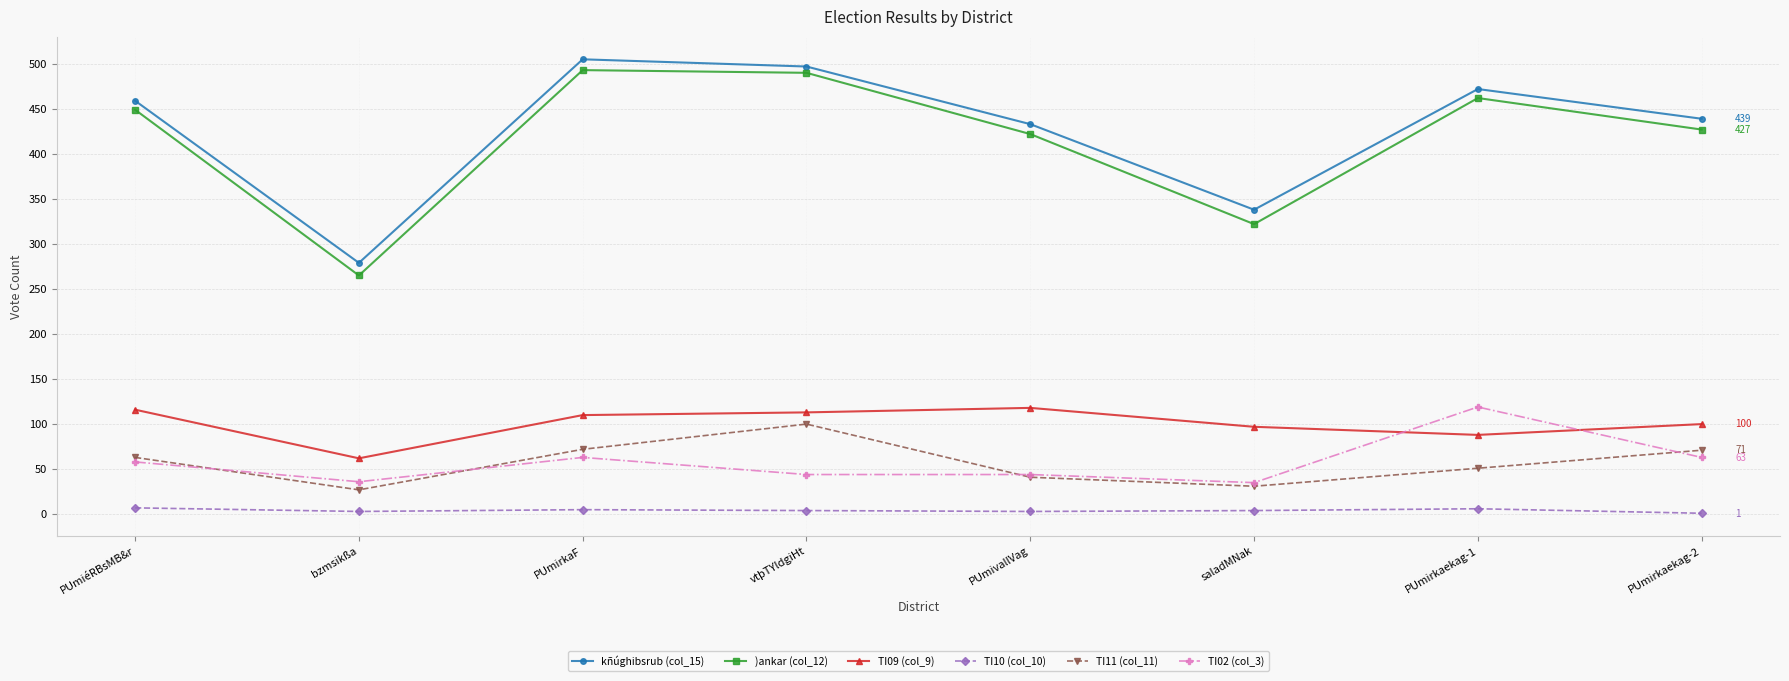

True or false: TI10 (col_10) and kñúghibsrub (col_15) intersect in this chart.

False